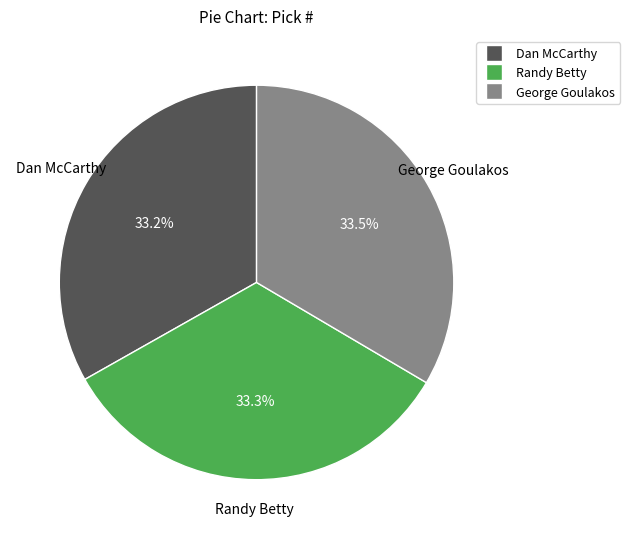

Is Dan McCarthy the majority of the pie?

No